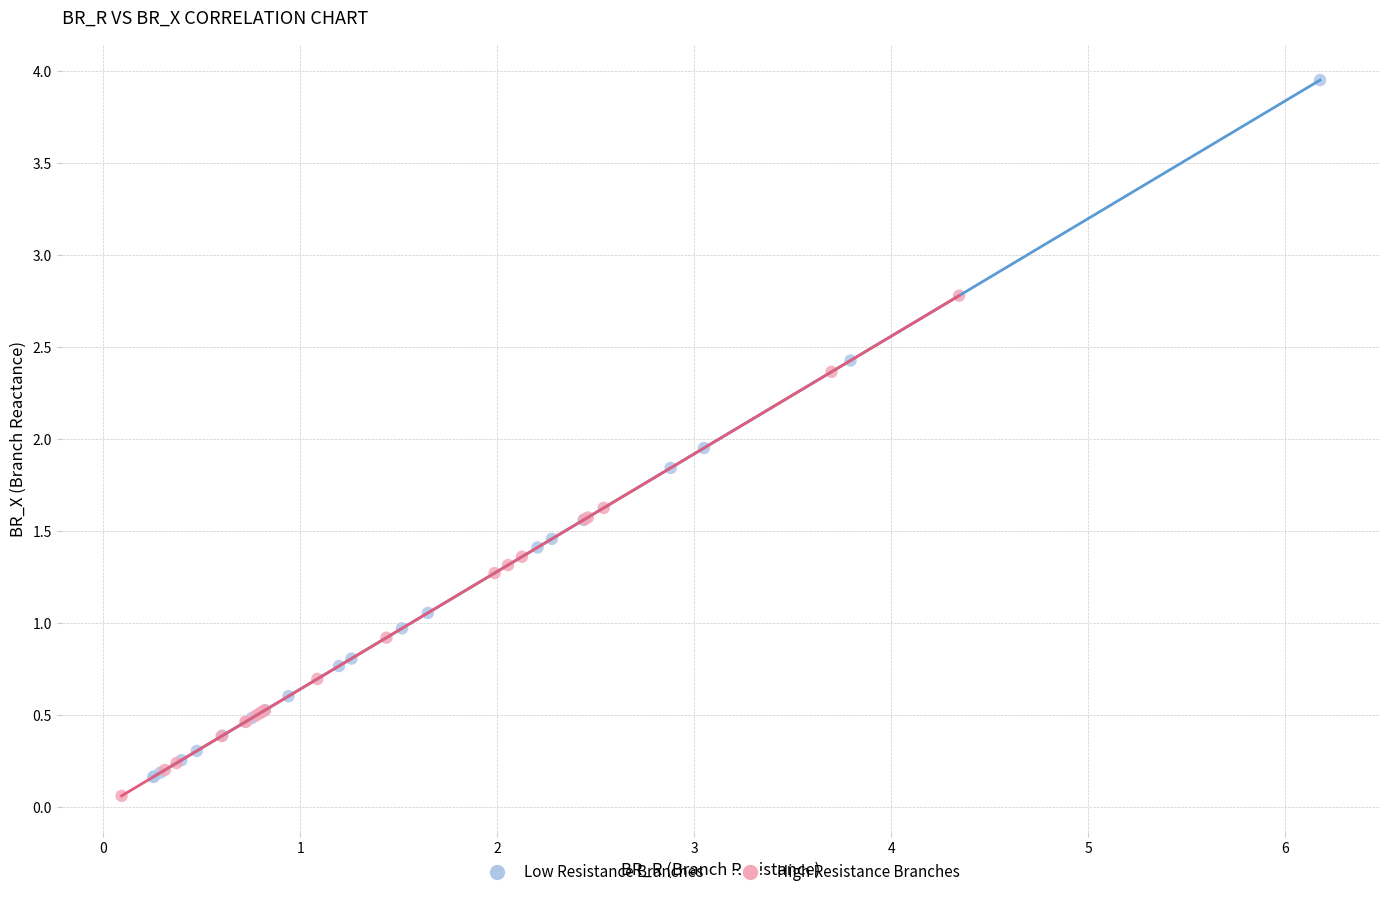

Which series contains the lowest Y value?

High Resistance Branches